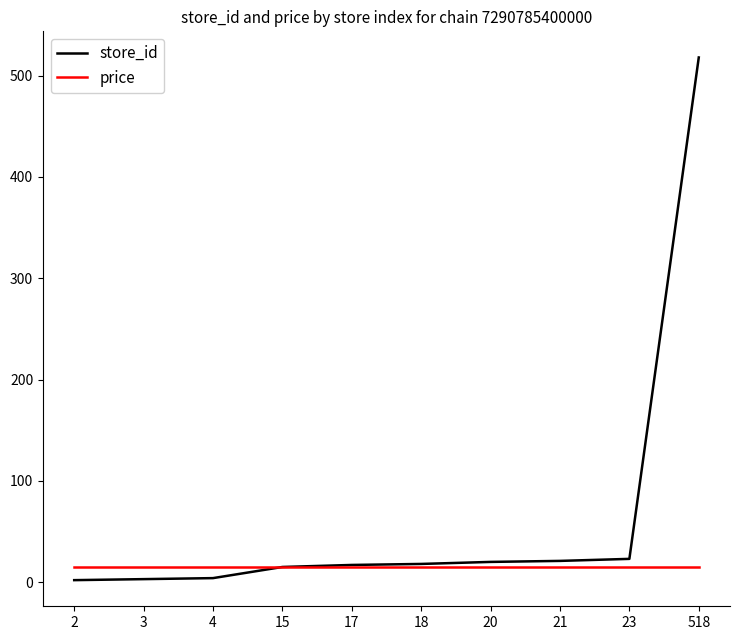

Is the value of store_id at 518 greater than the value of price at 3?

Yes